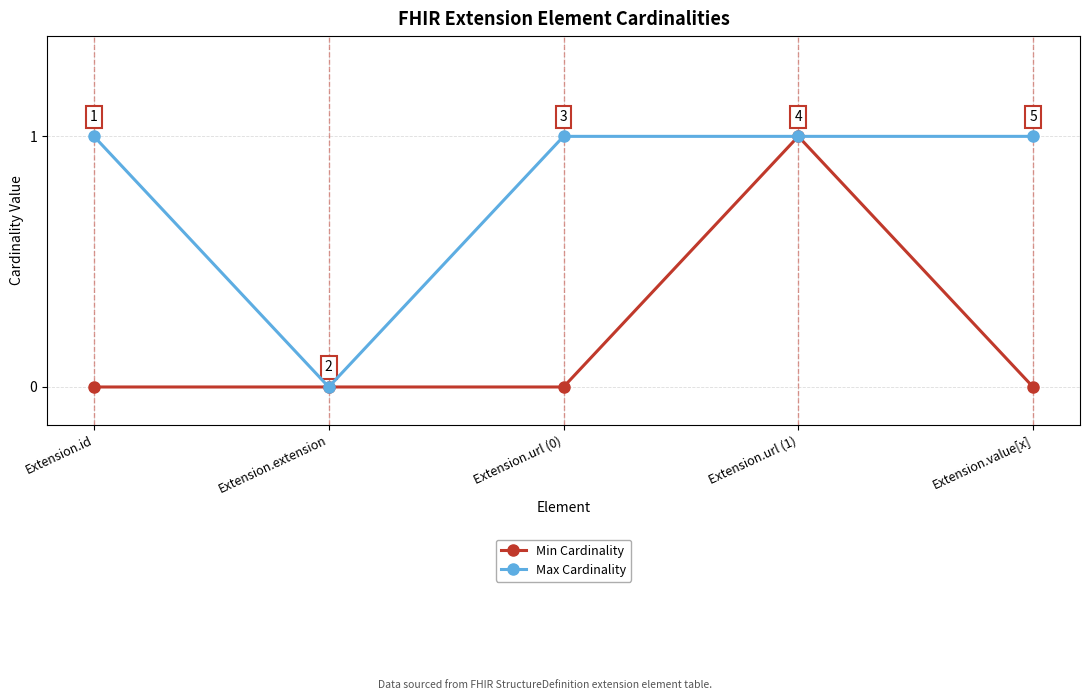

List the series in order of their overall mean, highest first.

Max Cardinality, Min Cardinality